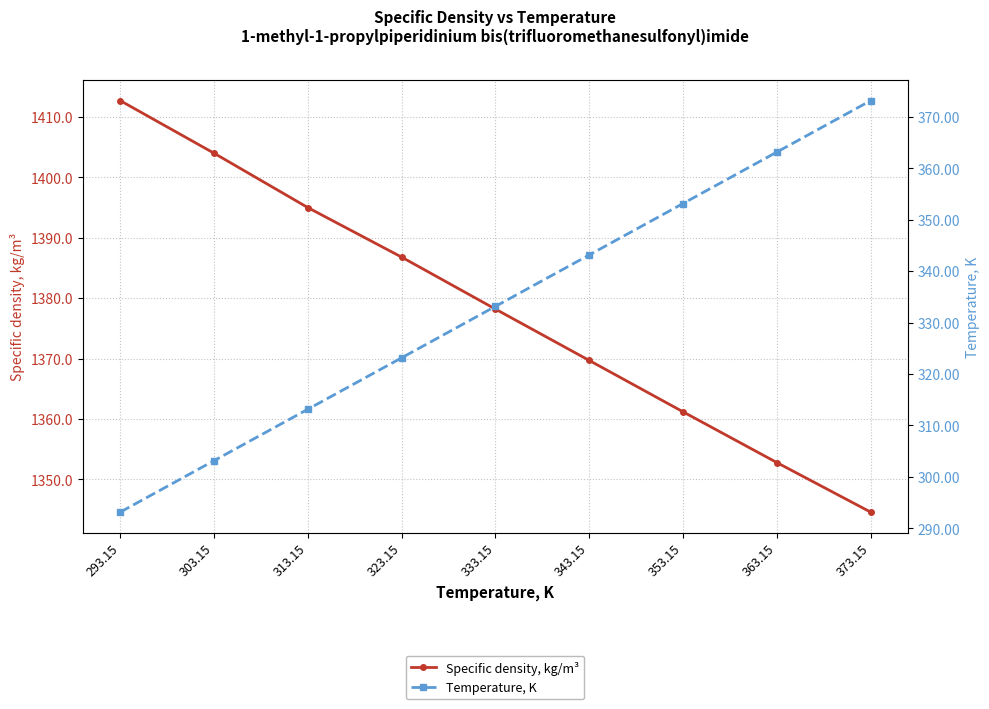

Reading left to right, transcribe all the data shown in this chart.

Specific density, kg/m³: 293.15=1412.7	303.15=1404.0	313.15=1395.0	323.15=1386.8	333.15=1378.2	343.15=1369.7	353.15=1361.2	363.15=1352.8	373.15=1344.6
Temperature, K: 293.15=293.1	303.15=303.1	313.15=313.1	323.15=323.1	333.15=333.1	343.15=343.1	353.15=353.1	363.15=363.1	373.15=373.1